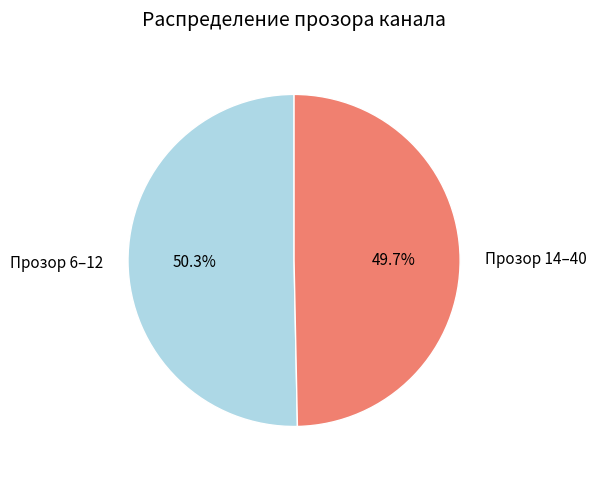

Rank the categories by value from lowest to highest.

Прозор 14–40, Прозор 6–12